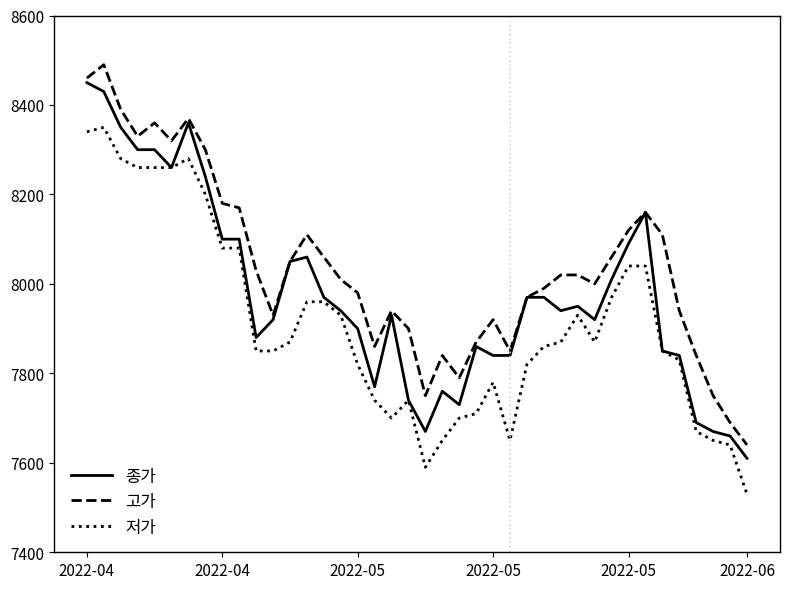

True or false: 고가 and 저가 cross at least once.

False